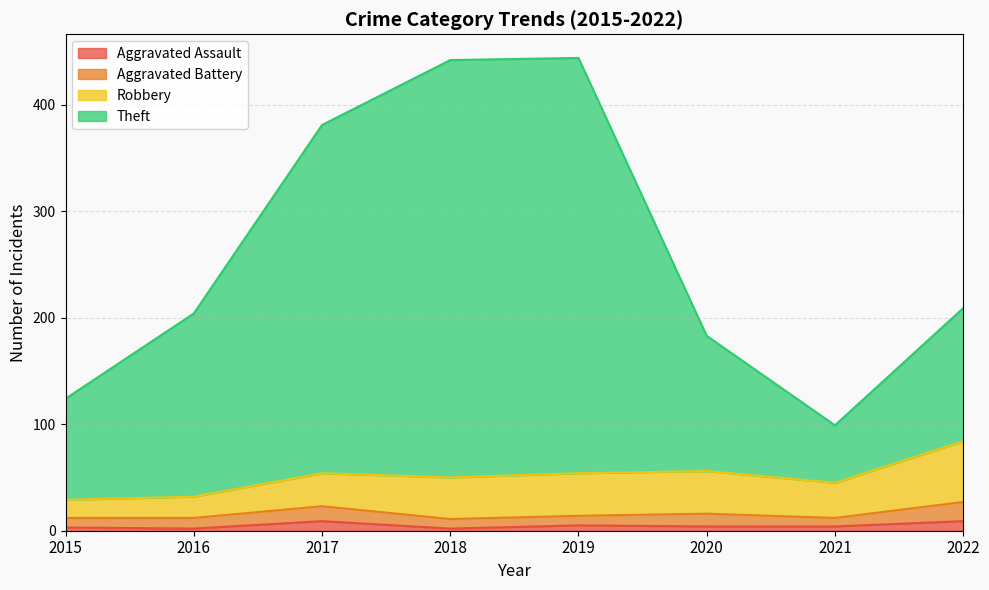

At which label does Theft first exceed 209?

2017